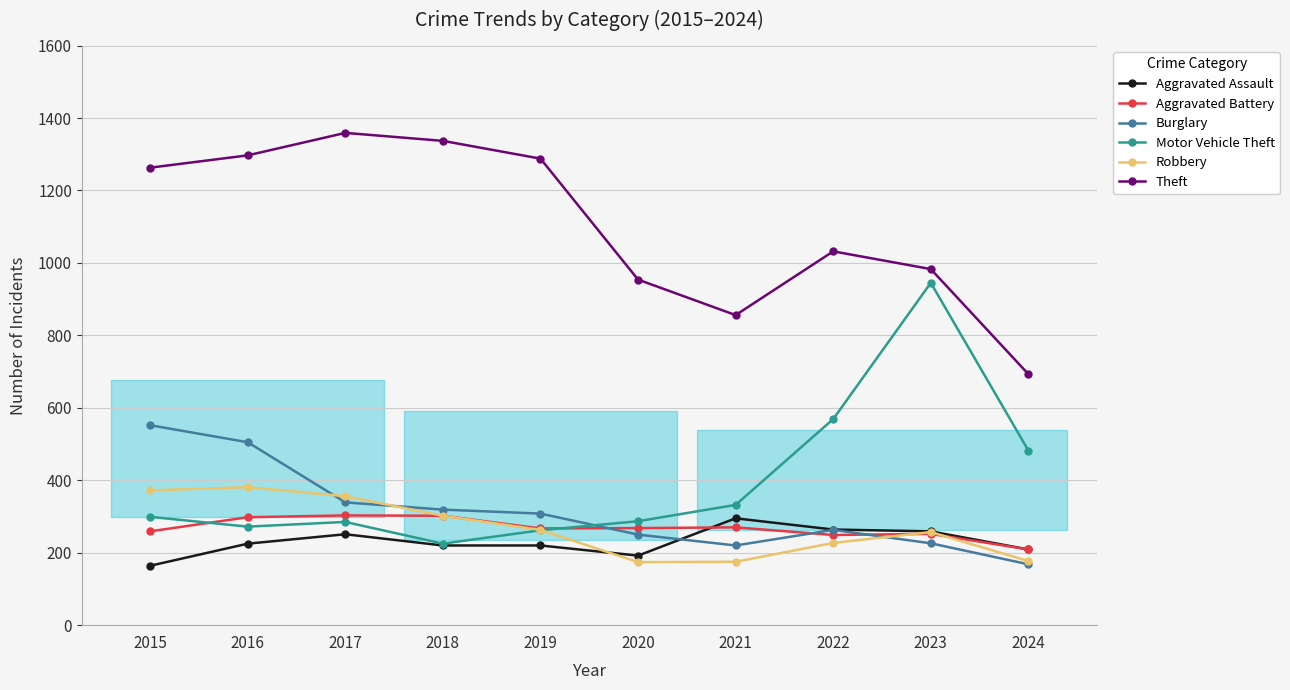

True or false: Aggravated Battery has more than 0 interior local peaks.

True